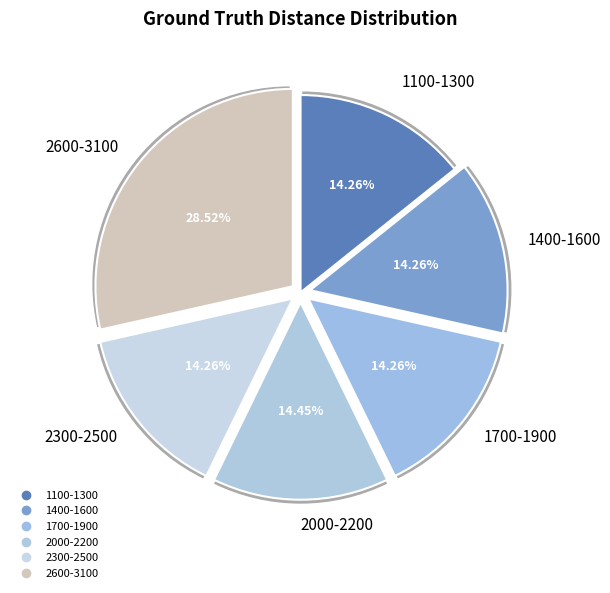

Approximately how many times larger is the value at 2304 compared to 1903?

1.0